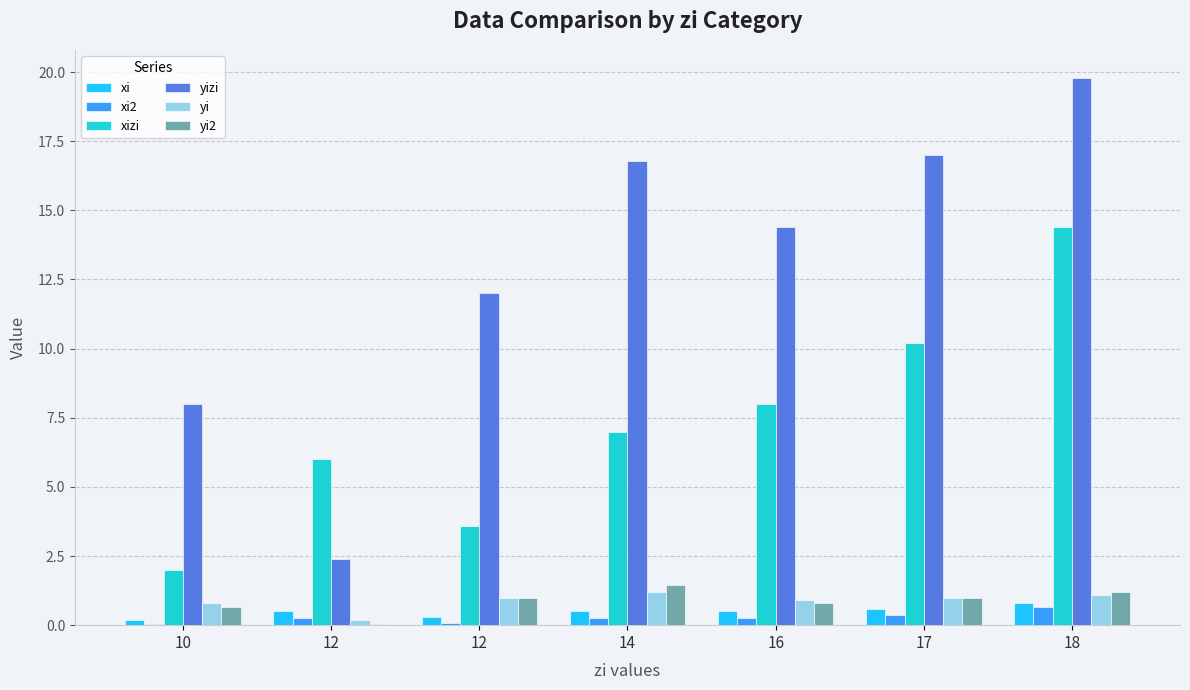

At 14, list the series in order from smallest to largest.

xi2, xi, yi, yi2, xizi, yizi